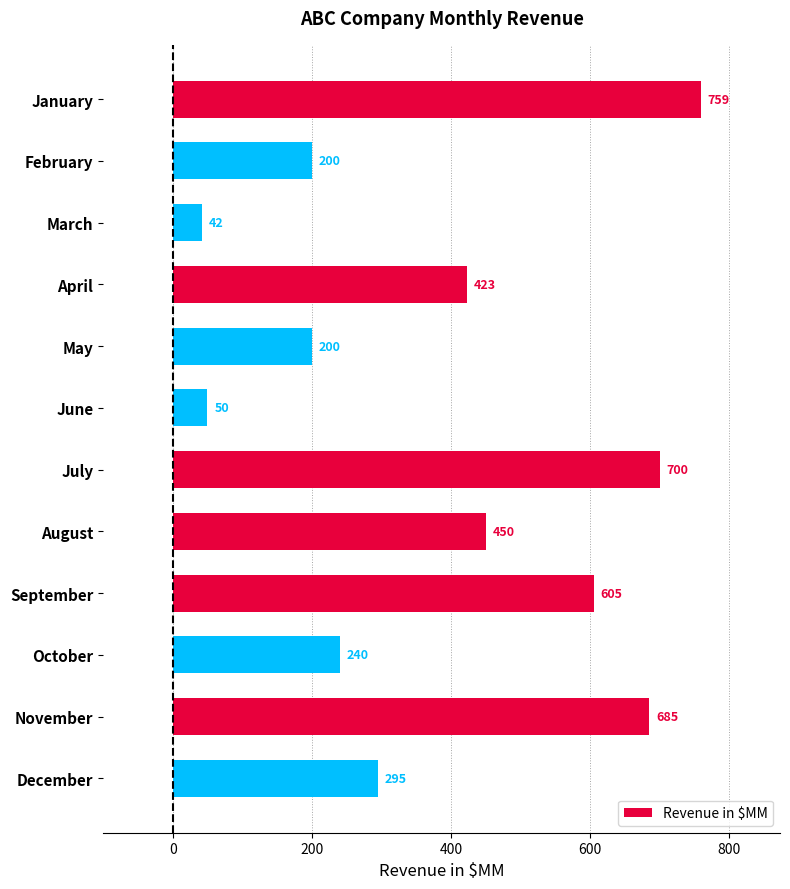

What is the value of the 6th bar from the top?

50